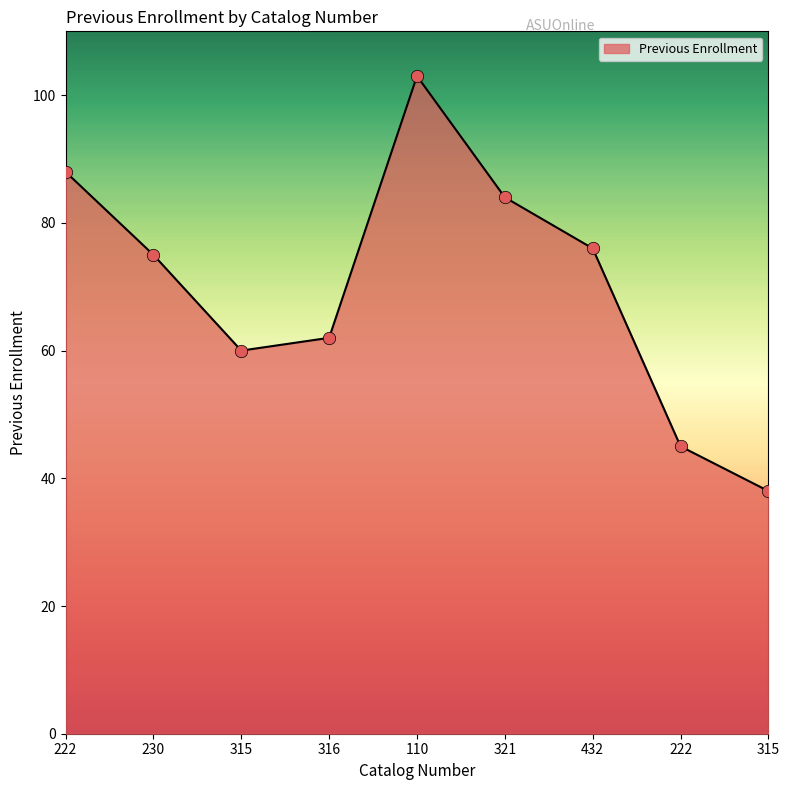

How many lines are shown in the chart?

1